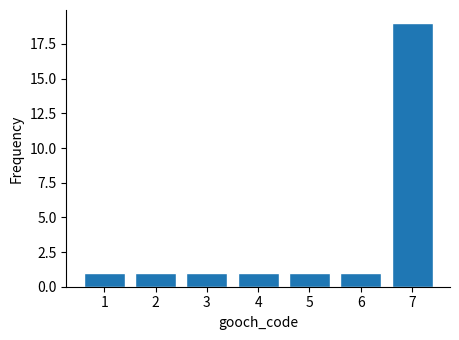

Reading left to right, list all the values displayed in this chart.

1	1	1	1	1	1	19